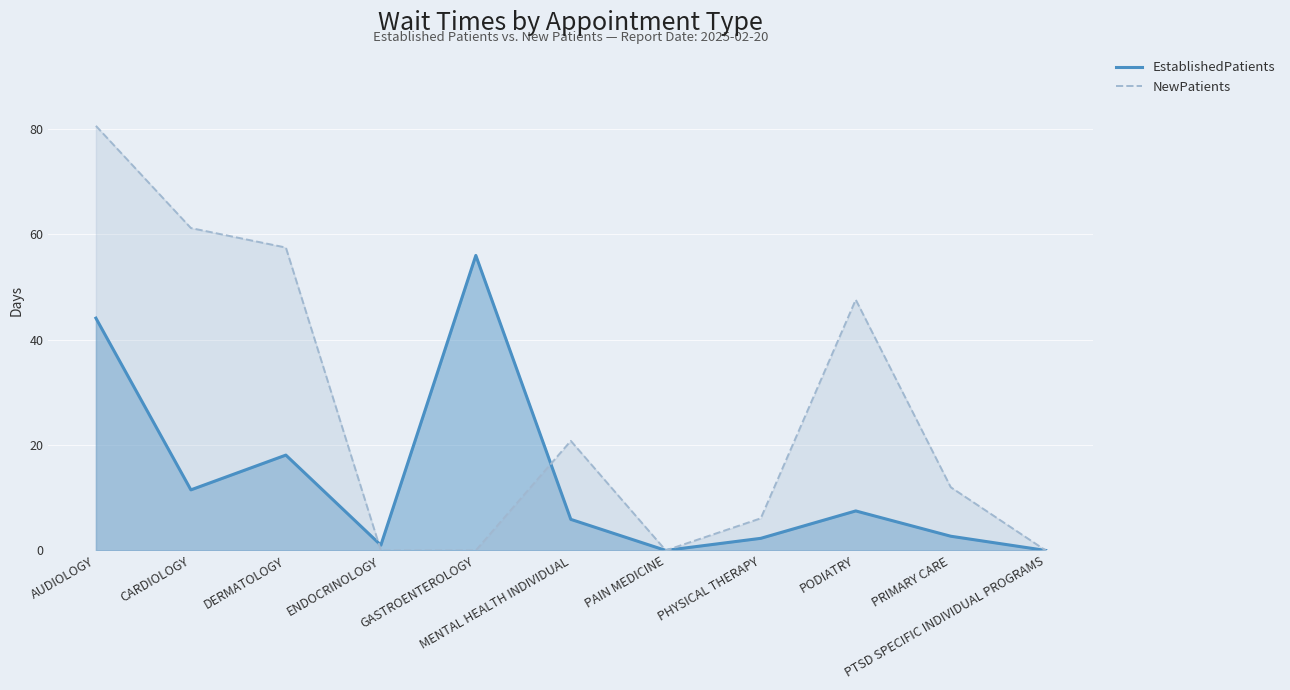

What are all the series names shown in the legend?

EstablishedPatients, NewPatients